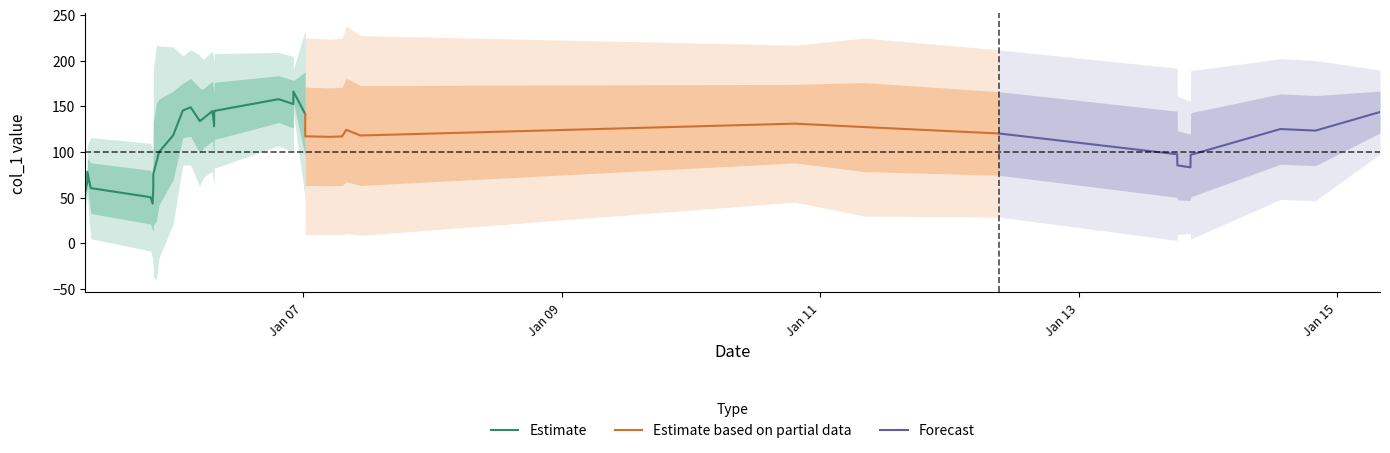

What is the maximum value for Estimate?

166.2